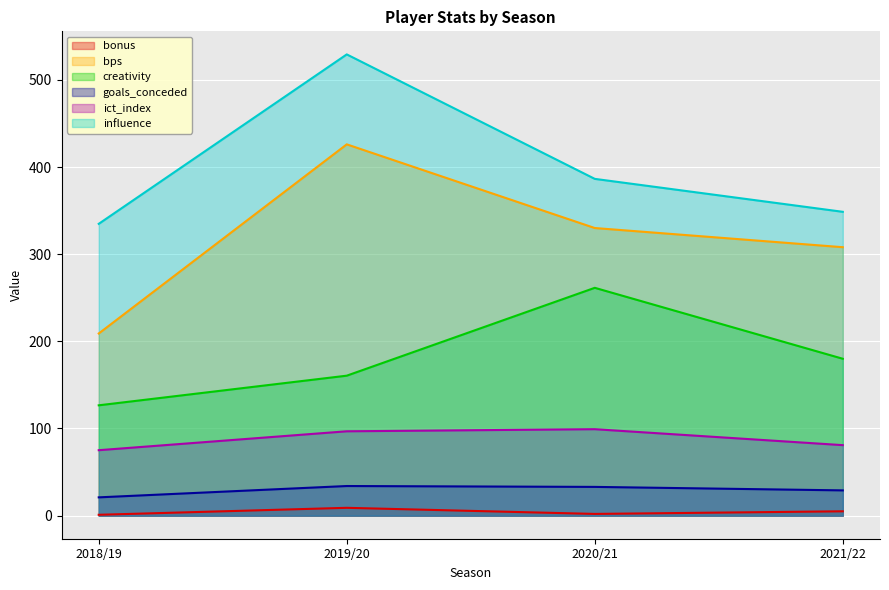

How many lines are shown in the chart?

6